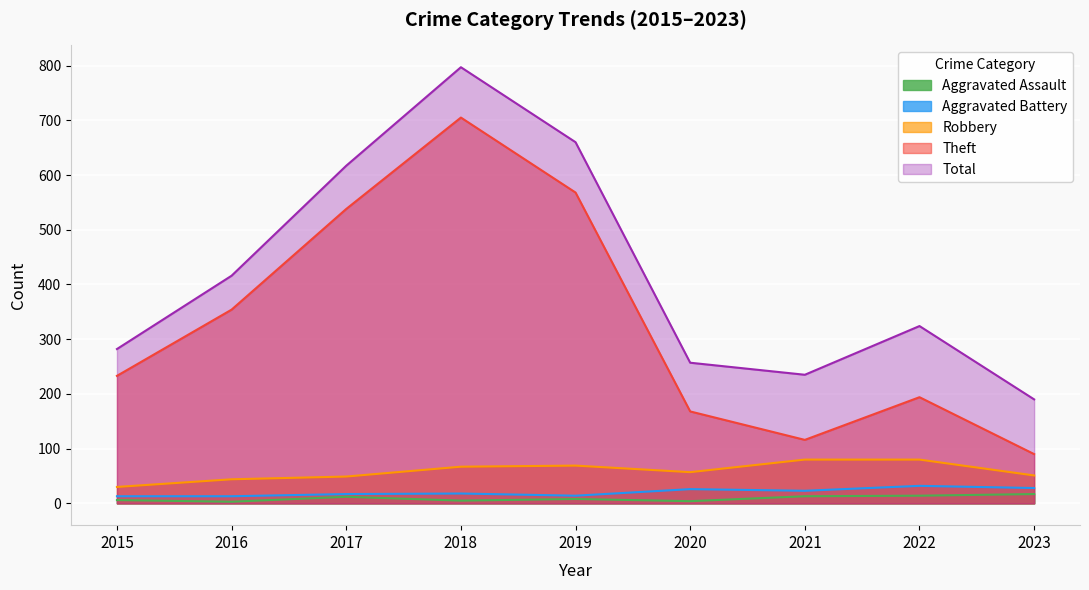

Where is the first local maximum for Total?

2018